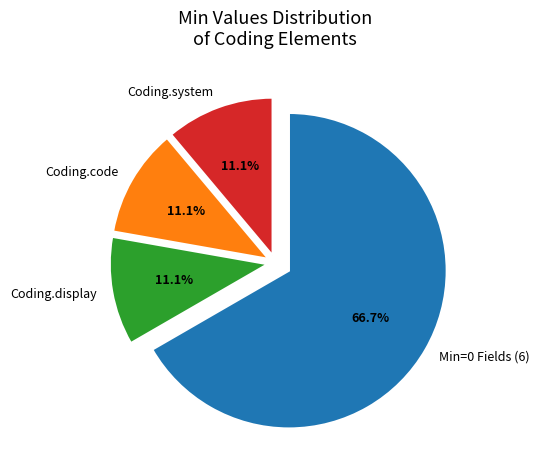

What percentage is NOT represented by Coding.system?

88.9%